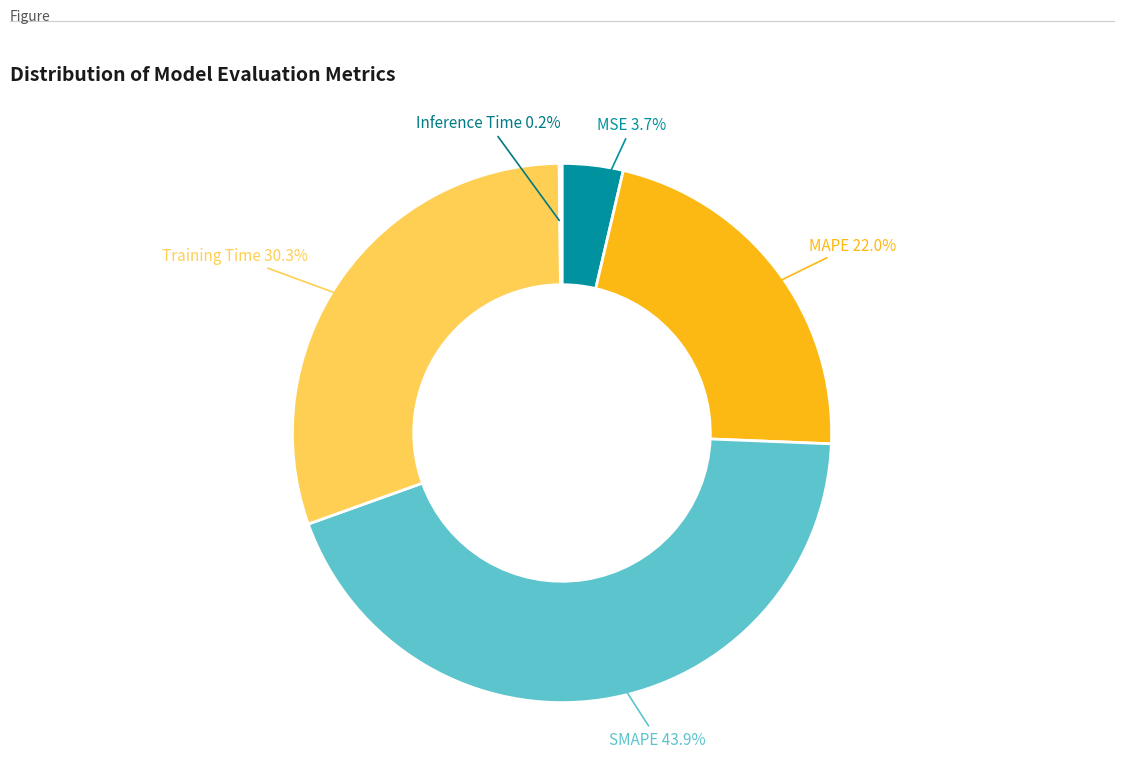

What is the smallest slice in the pie chart?

Inference Time